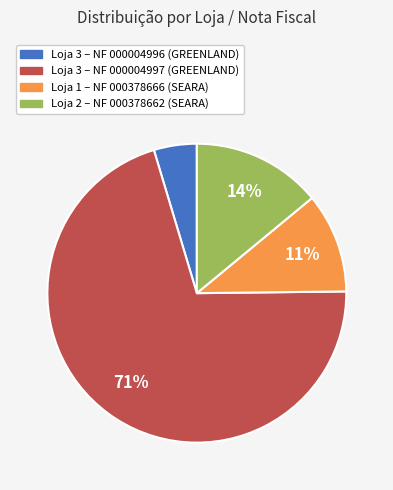

Is there a majority slice in this chart?

Yes